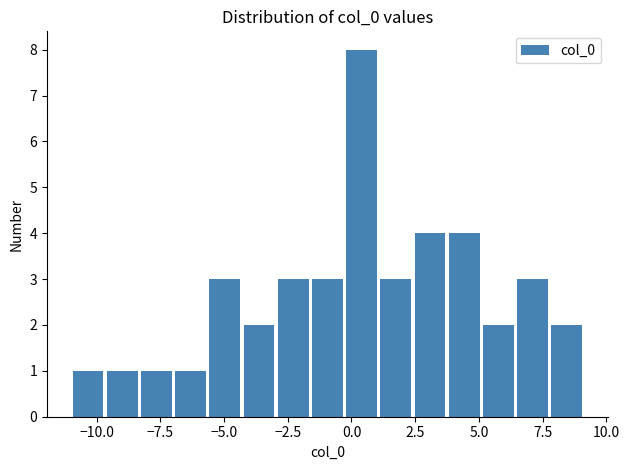

Read against the x-axis, roughly where is the centre of the tallest bar?

0.5